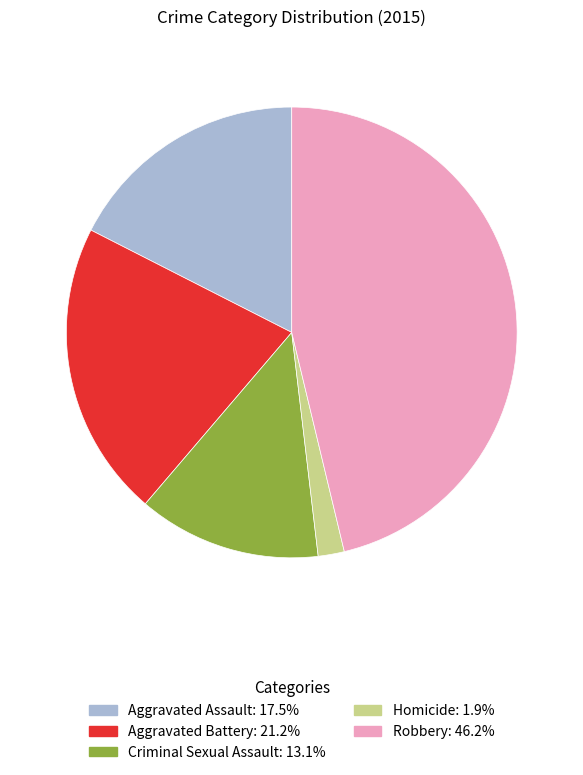

Do Homicide and Aggravated Battery together represent more than half of the pie?

No